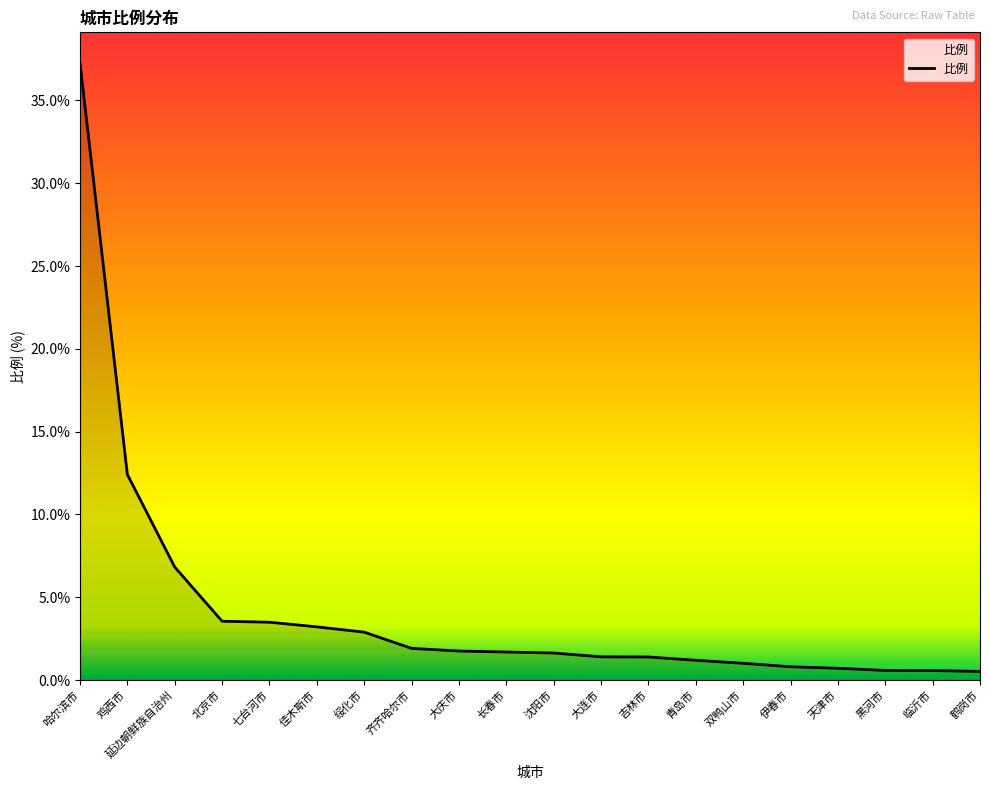

The chart shows a value of 8.5 at 鸡西市. True or false?

False